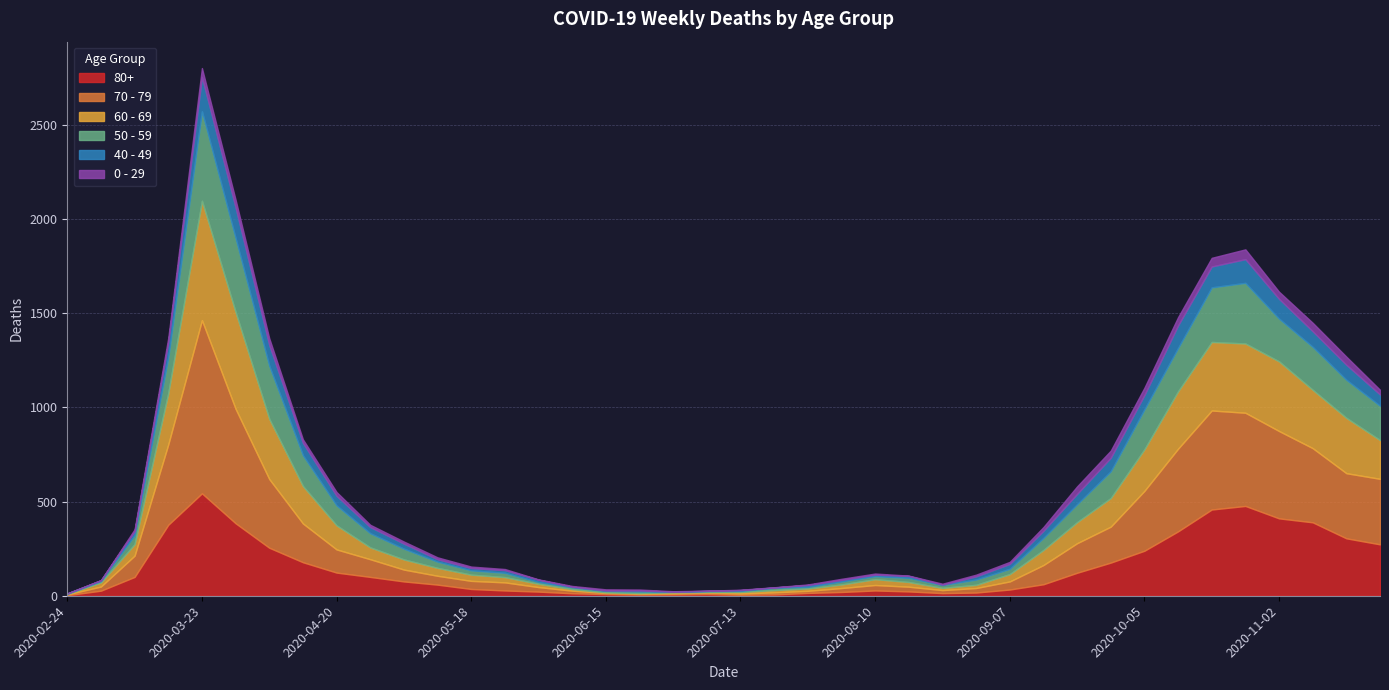

At how many categories does at least one series exceed 912?

1